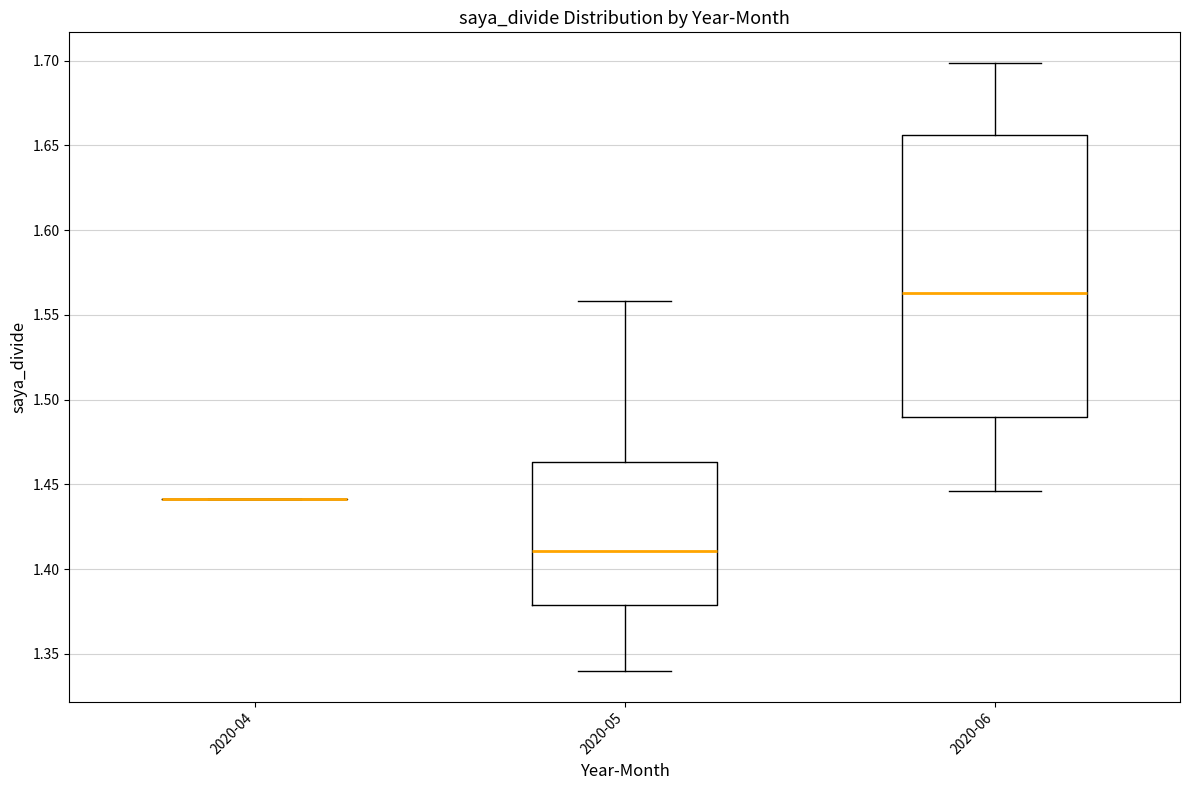

Reading left to right, read every box against the y-axis: the position of its median line, the range the box covers, and the ends of its whiskers. The values are not printed on the chart, so give them approximately, as read against the axis.

2020-04: box collapsed to a line at 1.440, whiskers 1.440 to 1.440
2020-05: median 1.410, box 1.380 to 1.465, whiskers 1.340 to 1.560
2020-06: median 1.565, box 1.490 to 1.655, whiskers 1.445 to 1.700